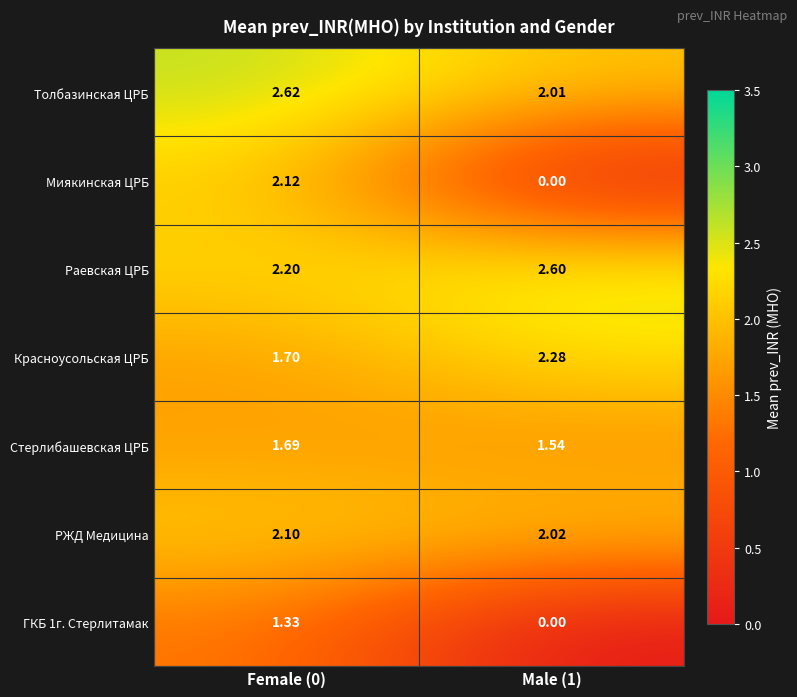

Which series has the largest range (max minus min)?

Миякинская ЦРБ